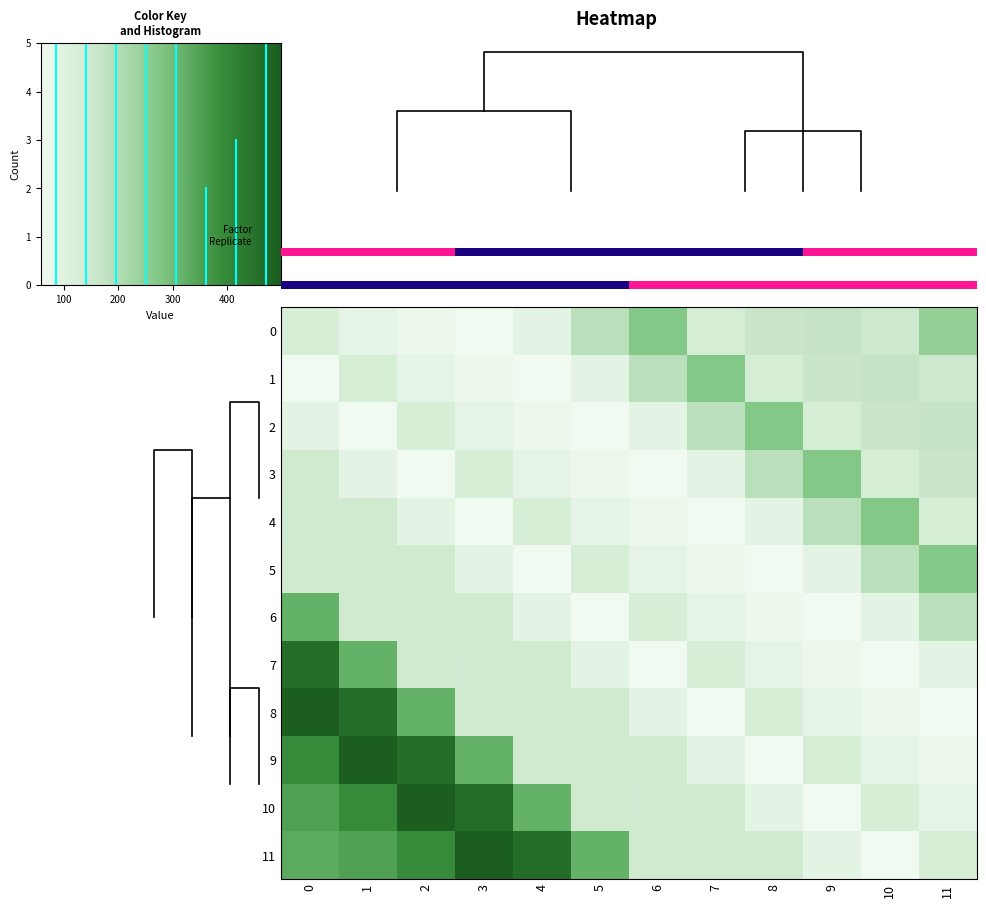

How many data points in 6 are less than 130?

6